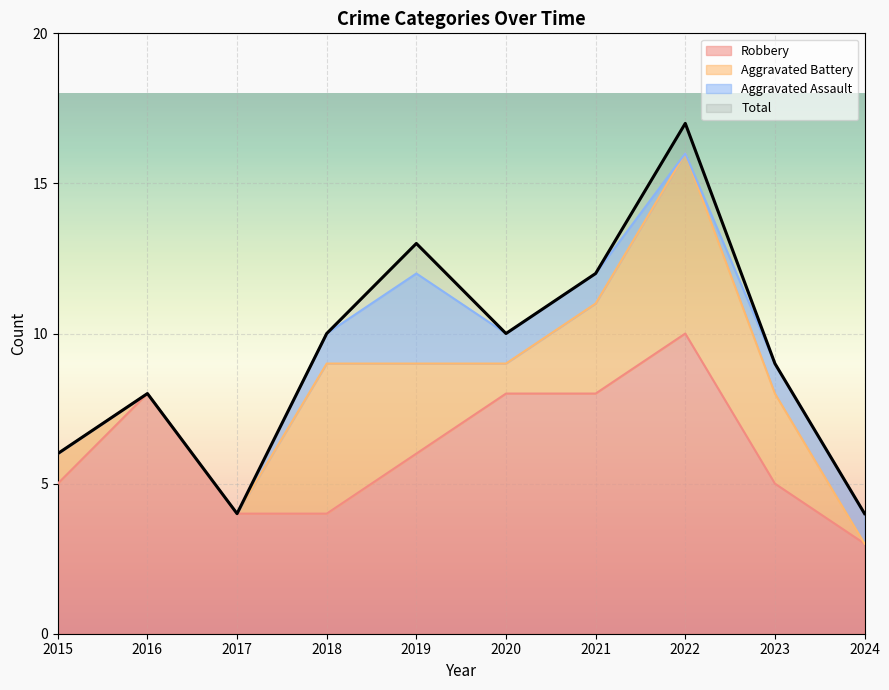

At how many categories does at least one series exceed 8?

6